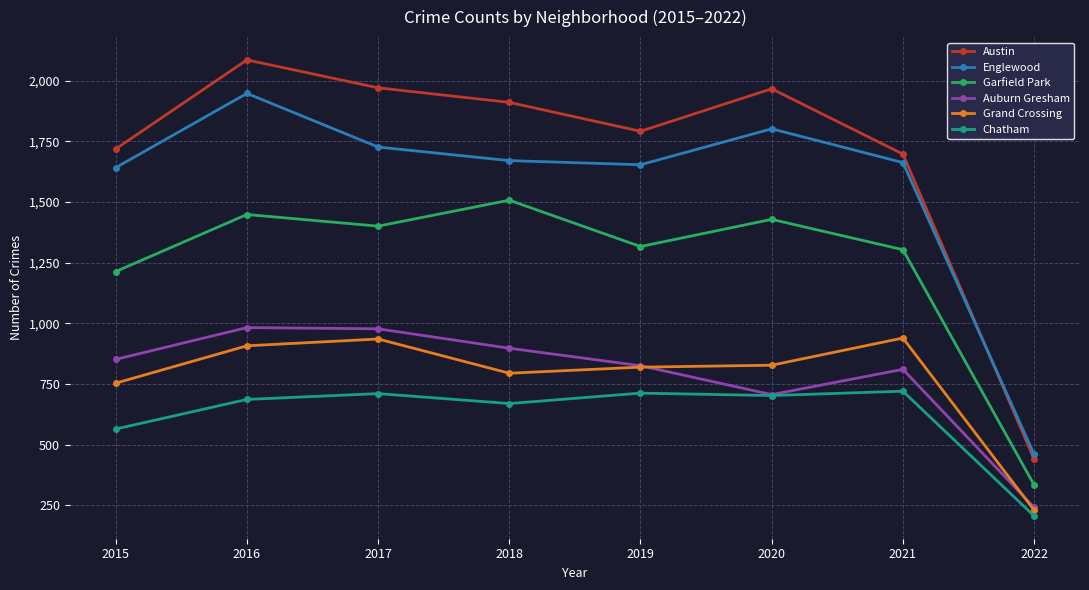

What is the difference between the second highest and minimum values in the Garfield Park series?

1114